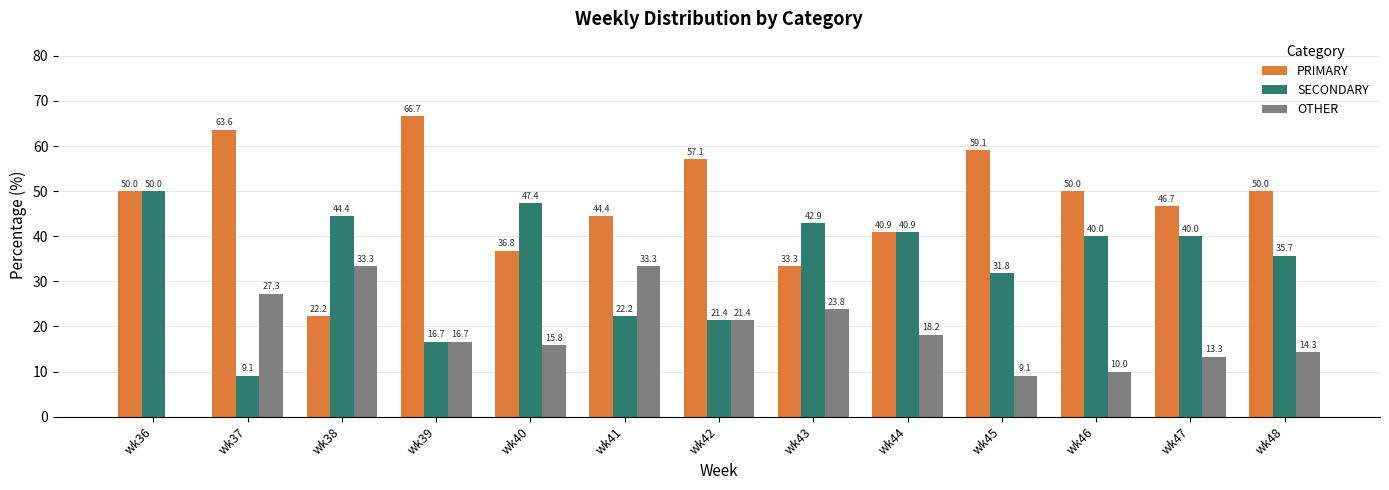

Read the PRIMARY value at wk40.

36.8